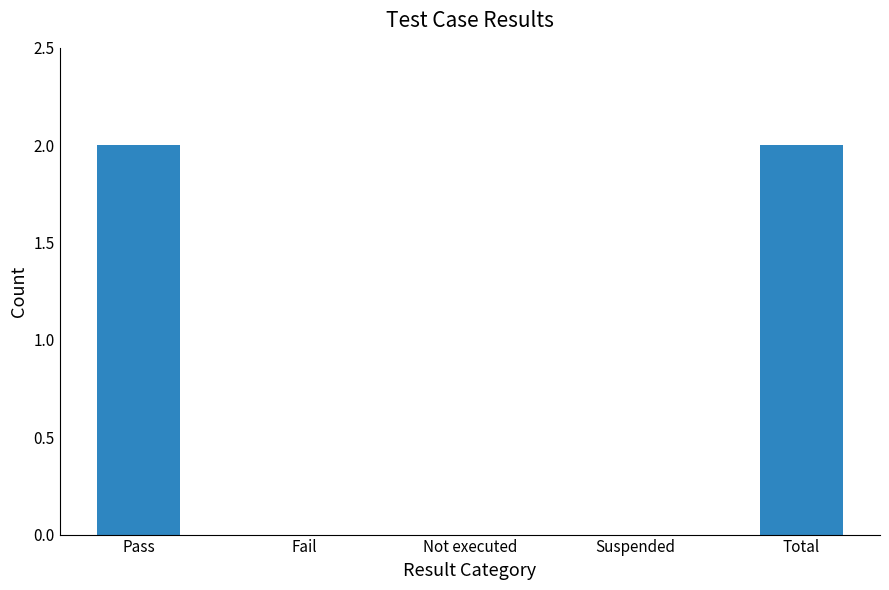

What is the sum of all values?

4